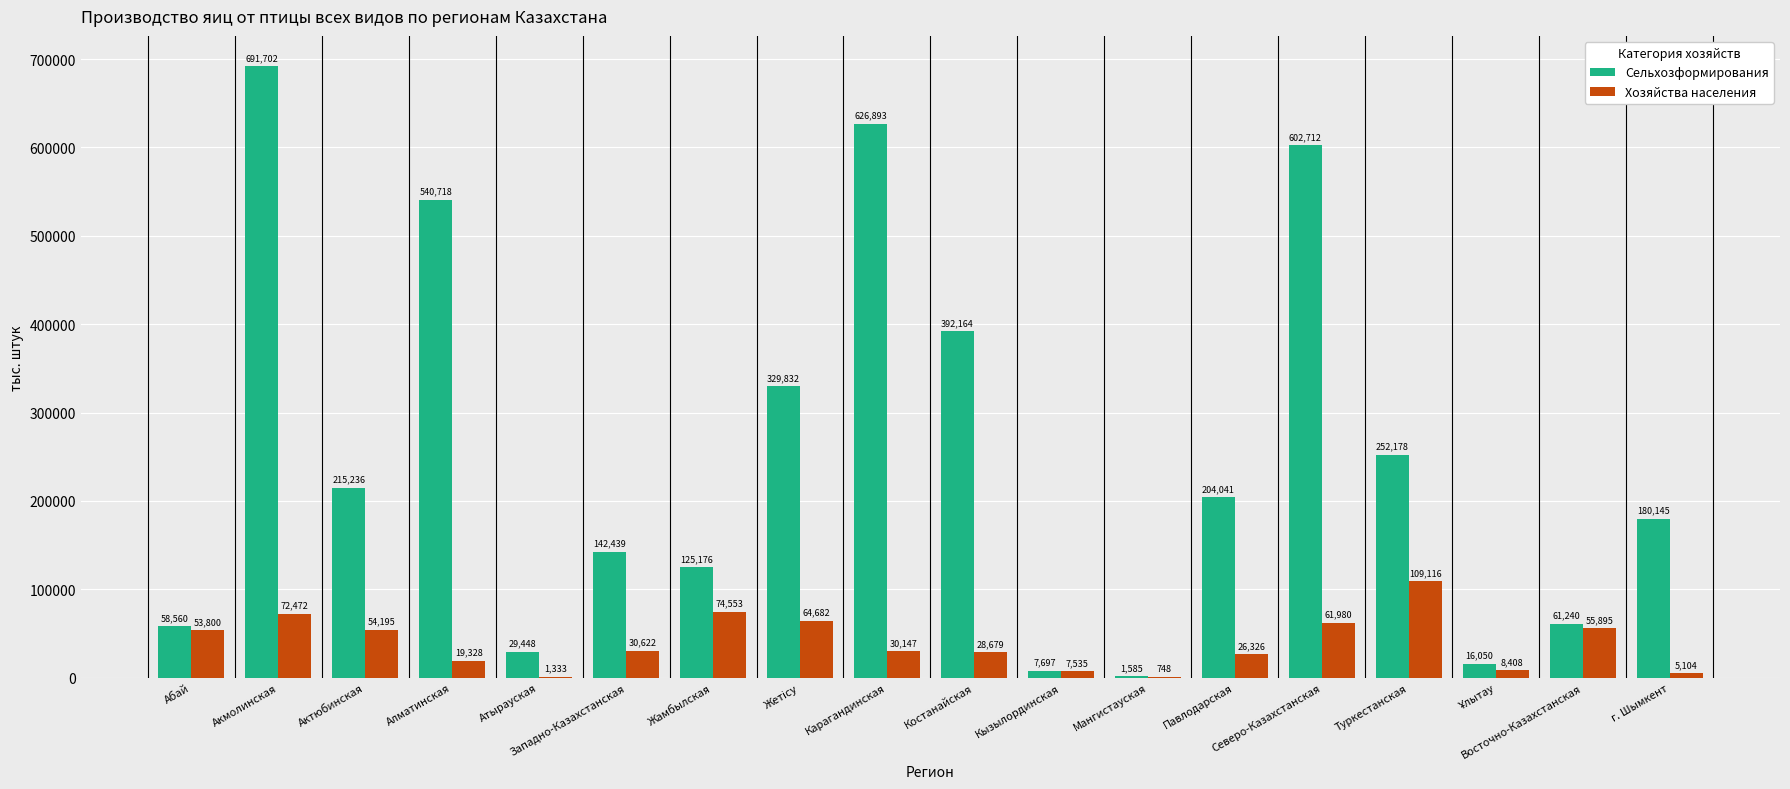

Which series changed the most between Атырауская and Восточно-Казахстанская?

Хозяйства населения